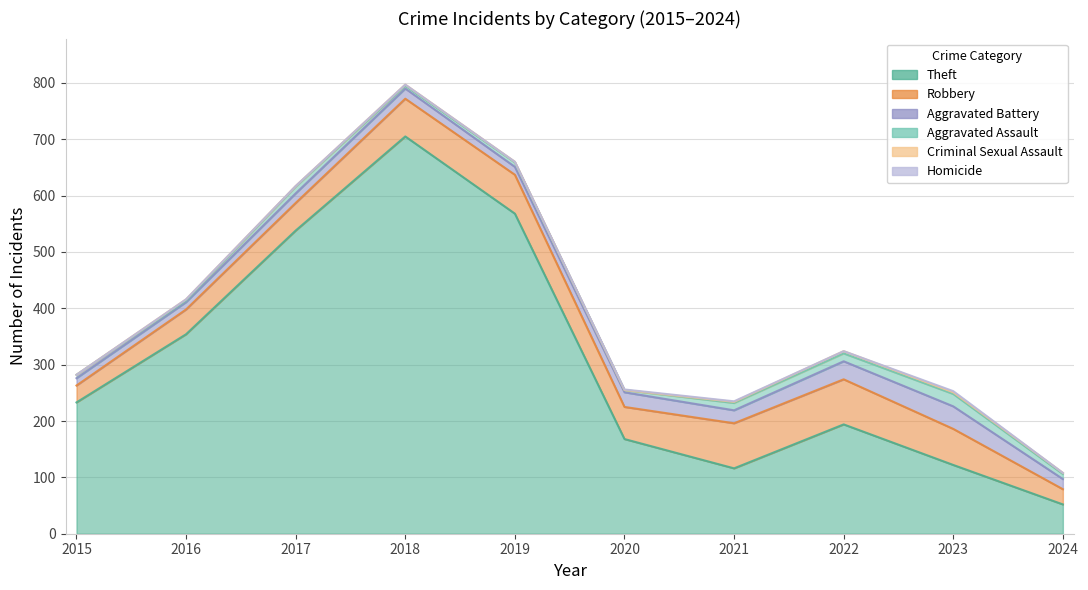

What is the difference between the maximum and minimum values in the Theft series?

653